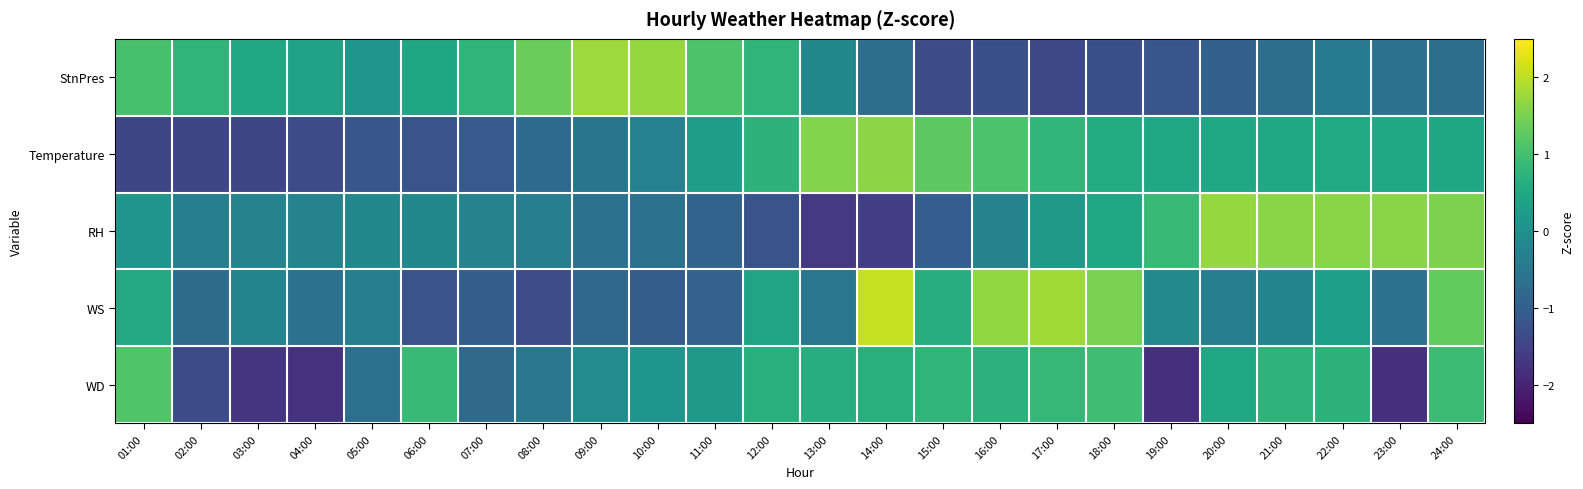

How many distinct data groups are displayed?

5